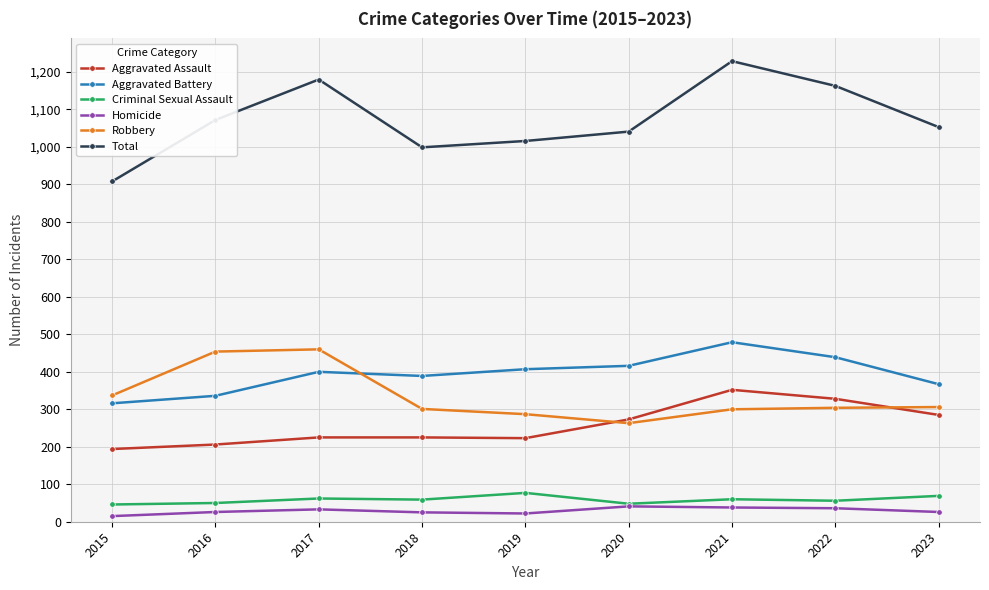

At which label does Robbery reach its minimum?

2020